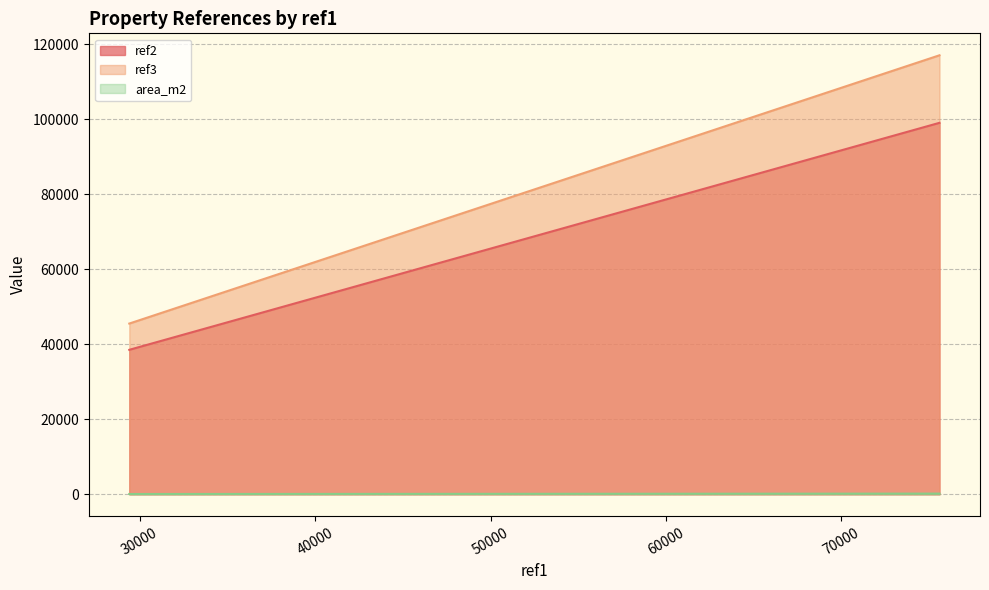

True or false: ref2 and ref3 intersect in this chart.

False